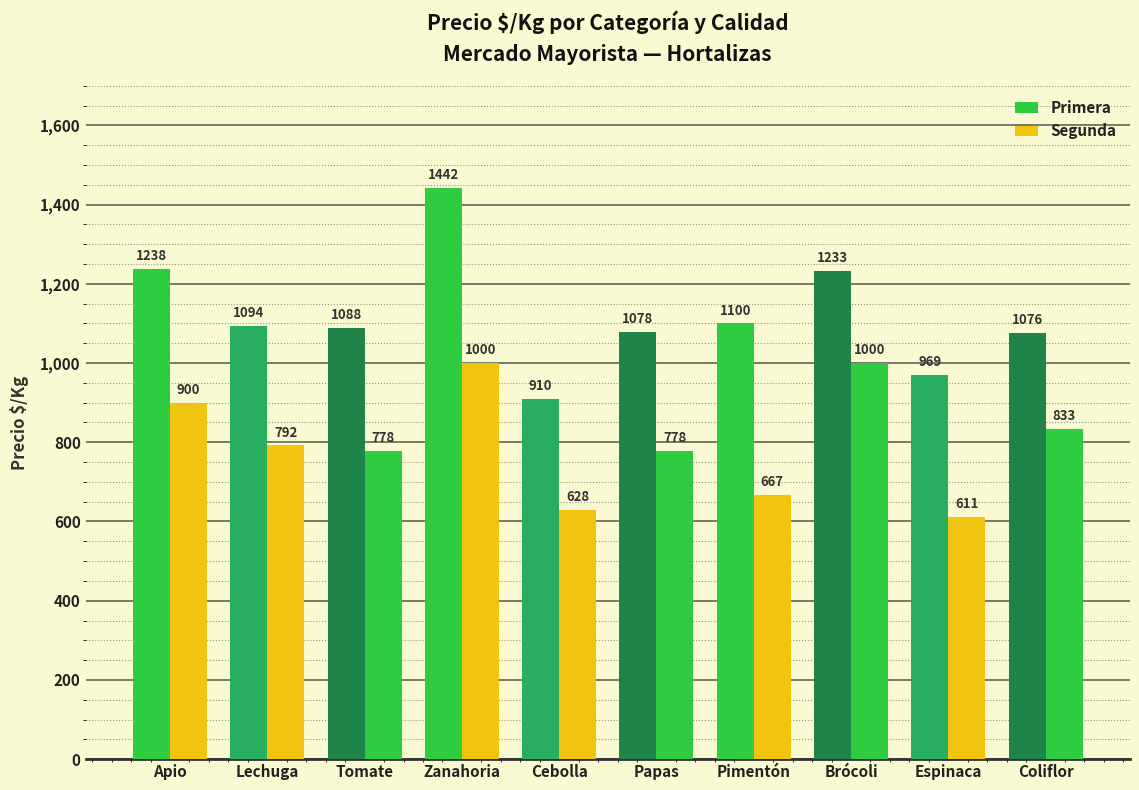

How many bars are there in total?

20